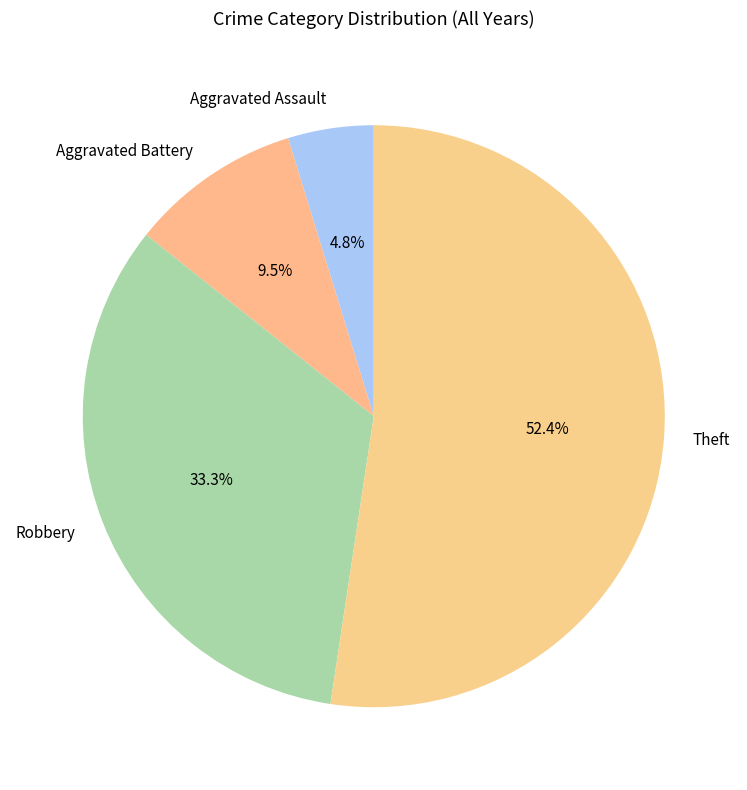

Which category has the biggest portion of the pie?

Theft